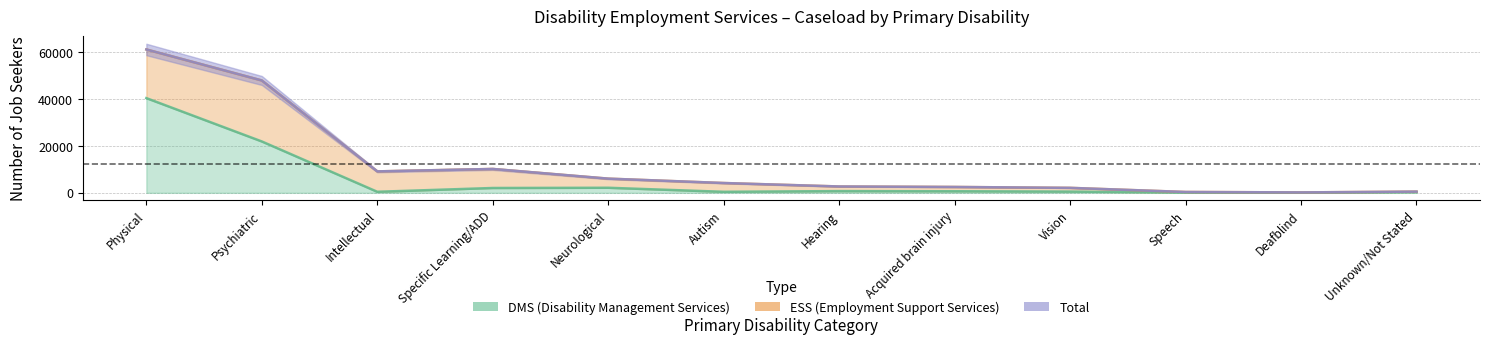

In Total, how many points are lower than both neighbors (excluding endpoints)?

2